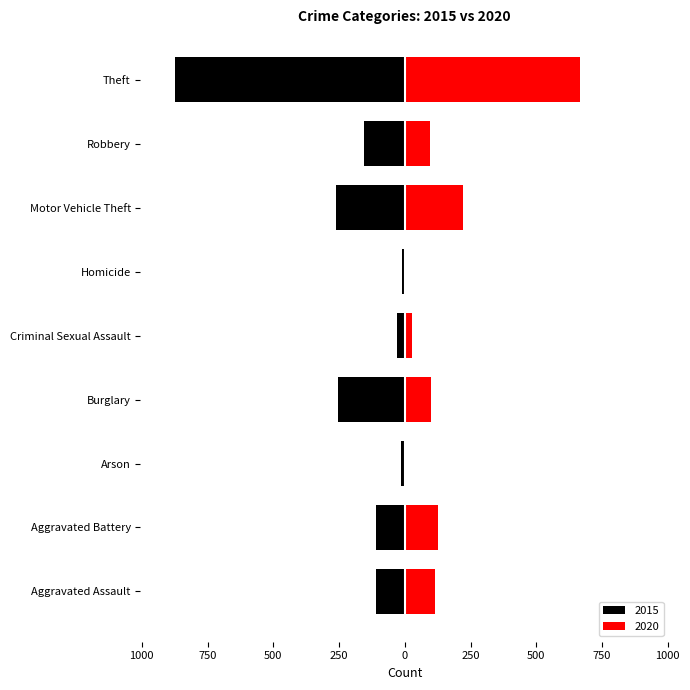

Is the value of 2015 at Homicide greater than the value of 2020 at Homicide?

No